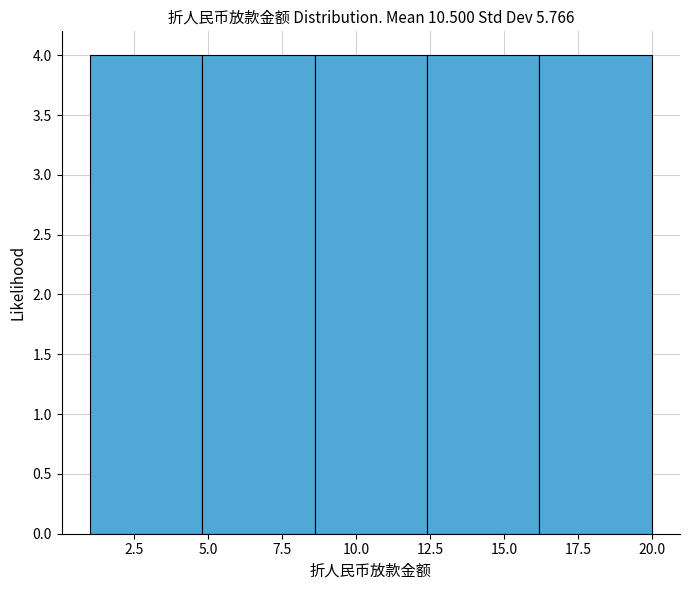

Reading left to right, transcribe this chart: for each bar, give the range it covers on the x-axis and its height. Neither the bar edges nor the heights are printed on the chart, so give them approximately, as read against the axes.

1.0 to 4.8: 4
4.8 to 8.6: 4
8.6 to 12.4: 4
12.4 to 16.2: 4
16.2 to 20.0: 4